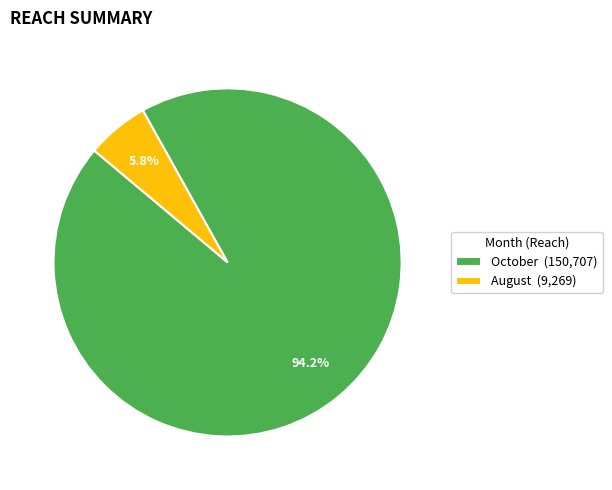

Is there a majority slice in this chart?

Yes